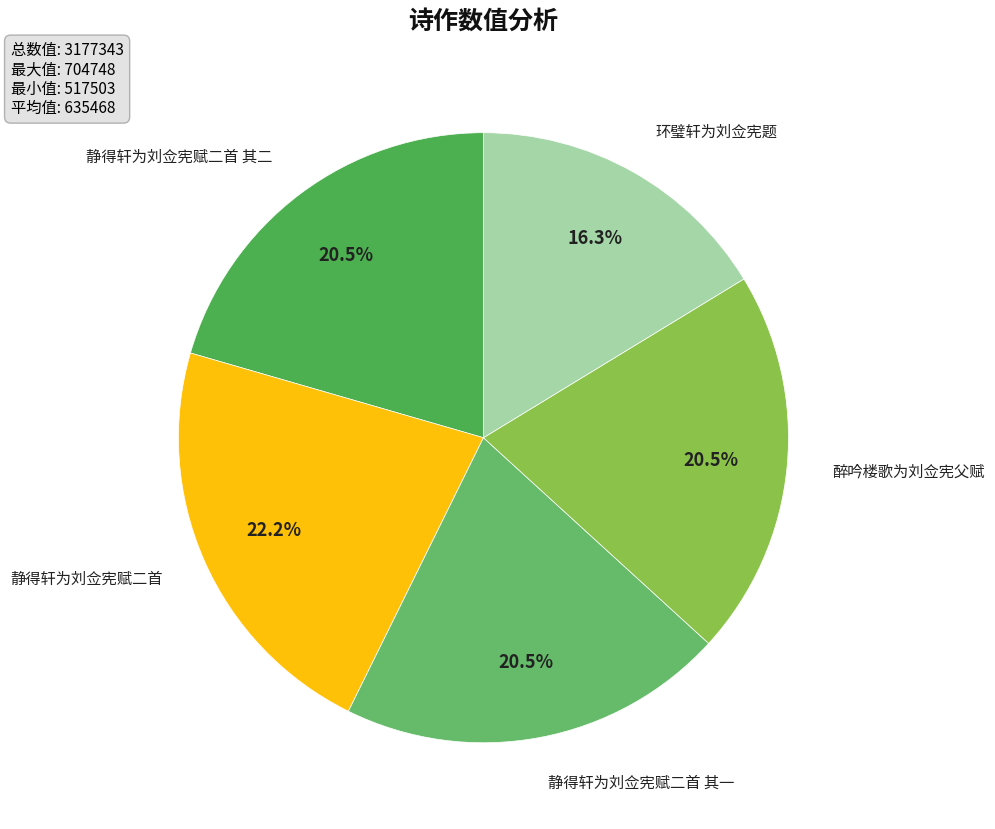

Count the number of slices in the pie.

5